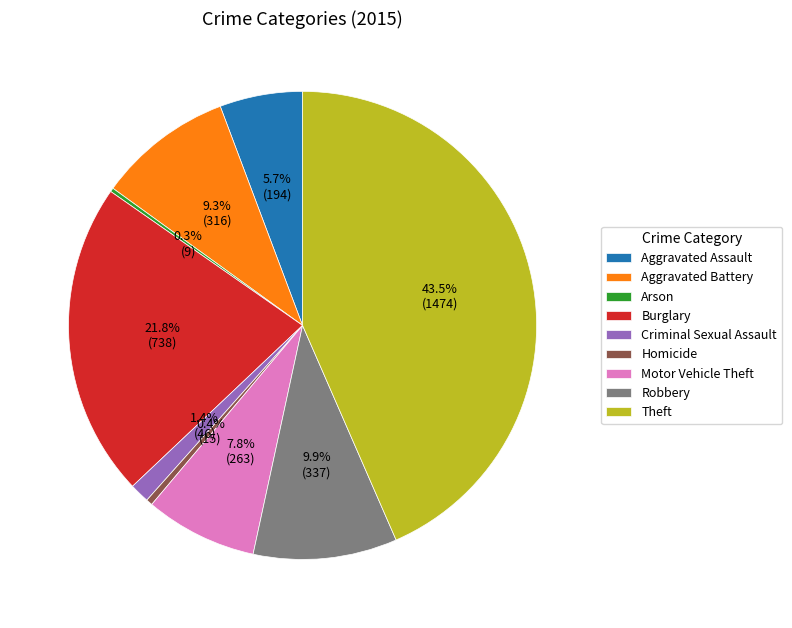

What is the largest slice in the pie chart?

Theft